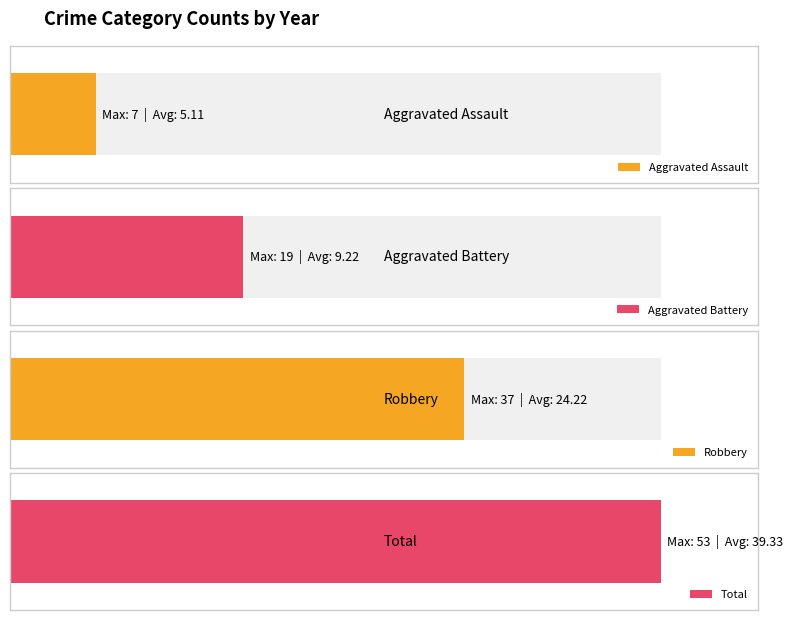

Reading left to right, extract all data points from this chart.

Aggravated Assault: 5	3	7	5	5	4	6	4	7
Aggravated Battery: 3	2	8	9	19	9	8	13	12
Robbery: 24	37	21	22	27	15	25	21	26
Total: 32	42	36	38	53	28	39	39	47